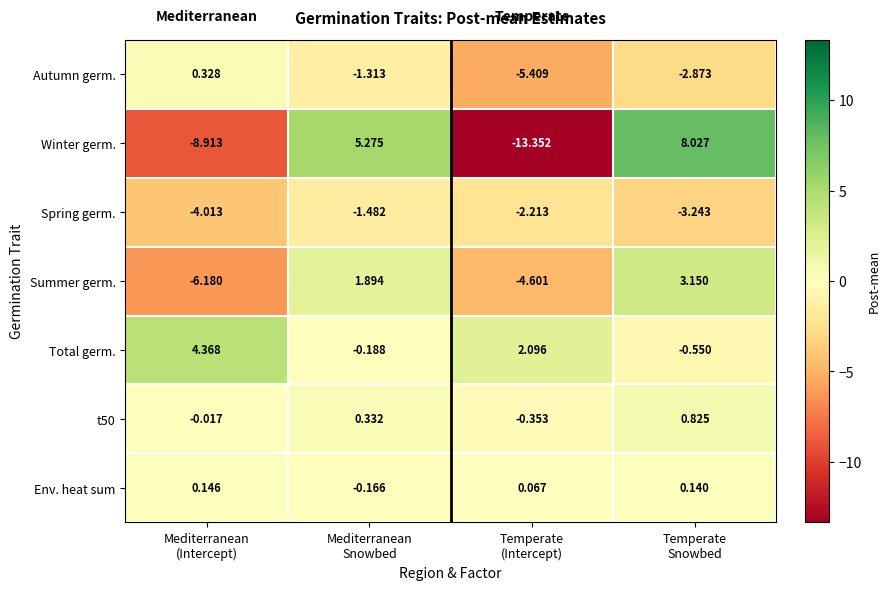

Between Mediterranean
(Intercept) and Temperate
Snowbed, which series saw the biggest shift?

Winter germ.